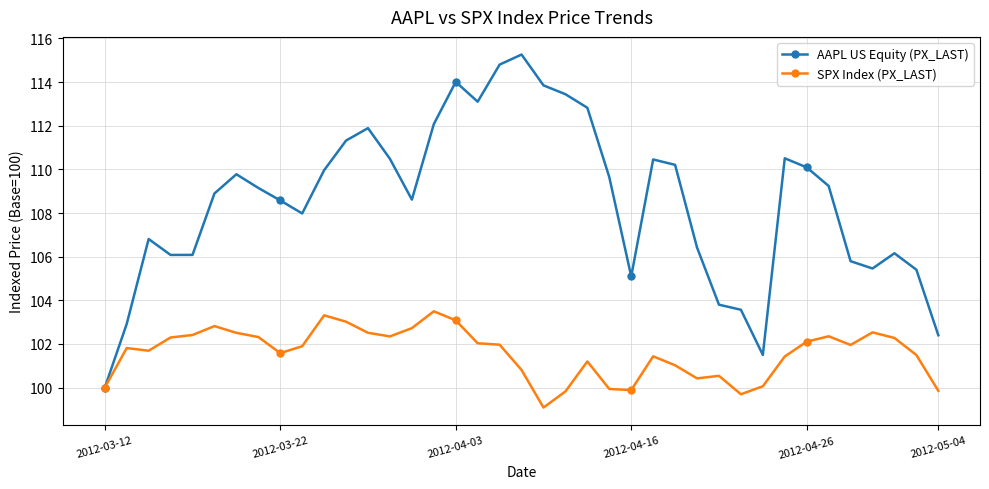

Which series has the largest range (max minus min)?

AAPL US Equity (PX_LAST)